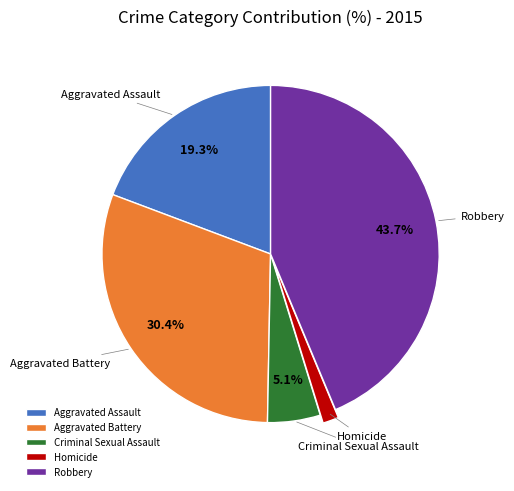

How many slices are in this pie chart?

5